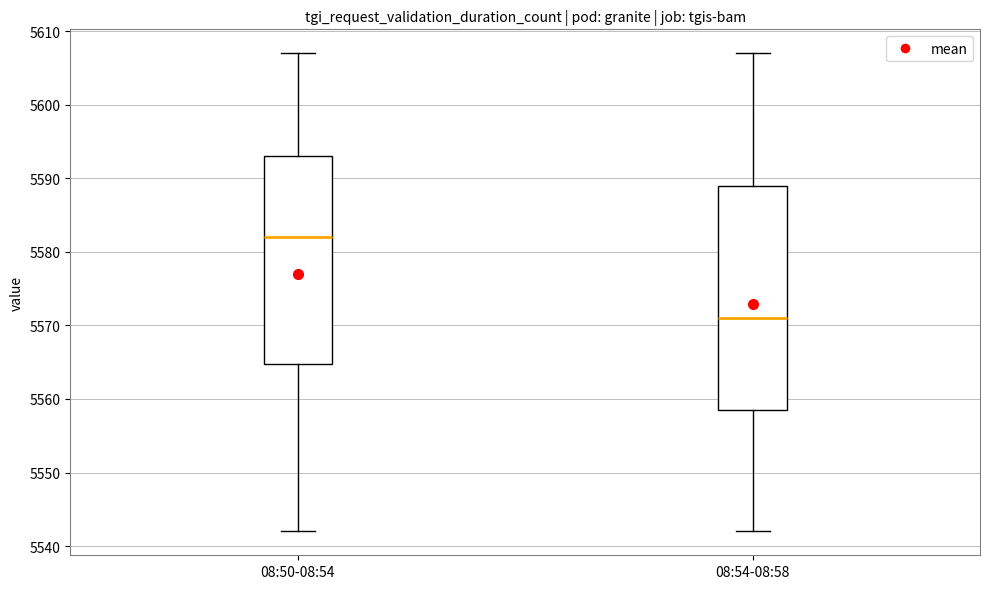

Where does the median line of the box for 08:54-08:58 sit on the y-axis? The values are not printed on the chart, so give them approximately, as read against the axis.

5571